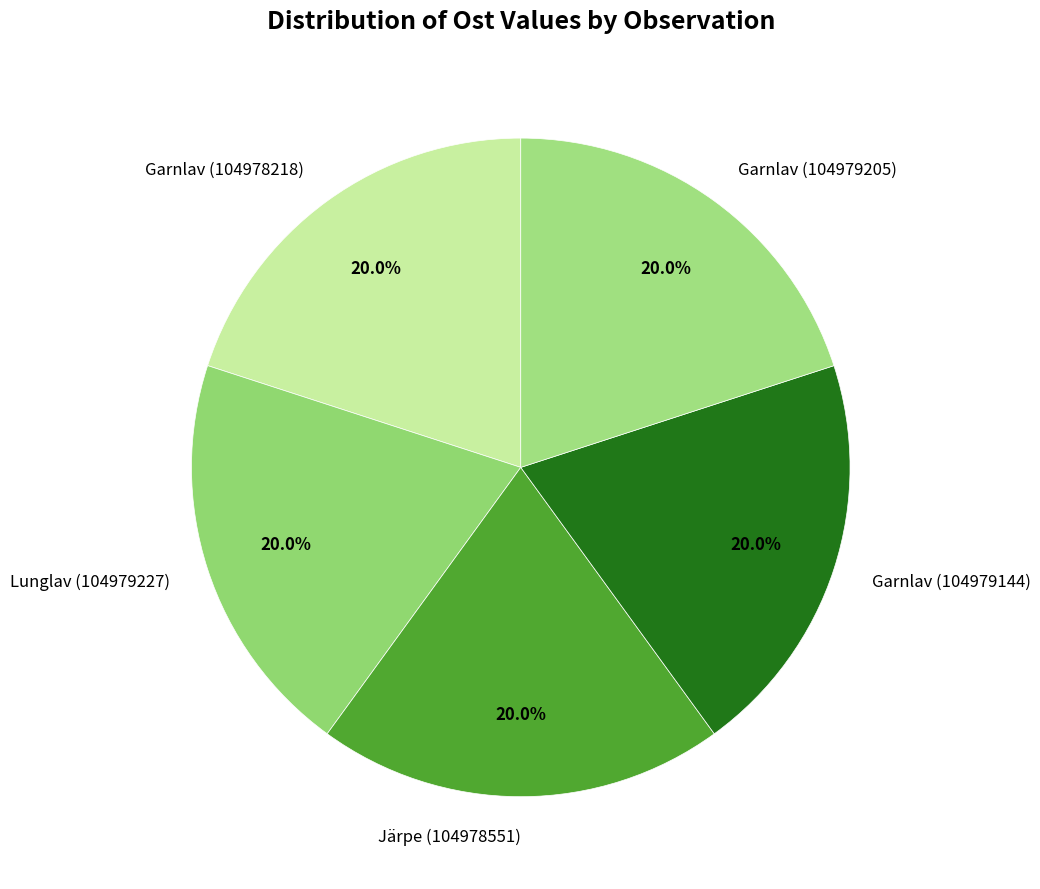

Is it true that Lunglav (104979227) is 20% of the pie?

True